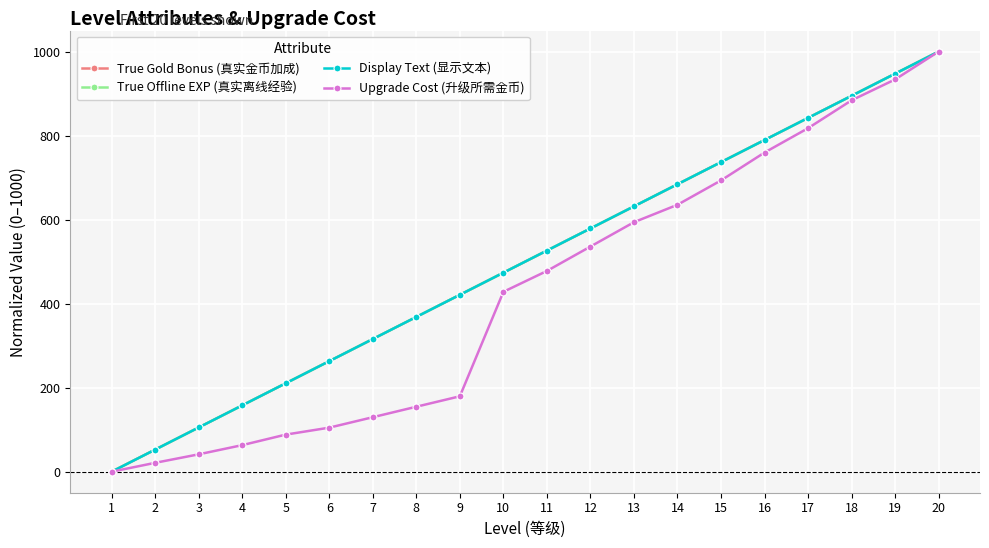

Is the value of True Offline EXP (真实离线经验) at 5 greater than the value of Upgrade Cost (升级所需金币) at 8?

Yes